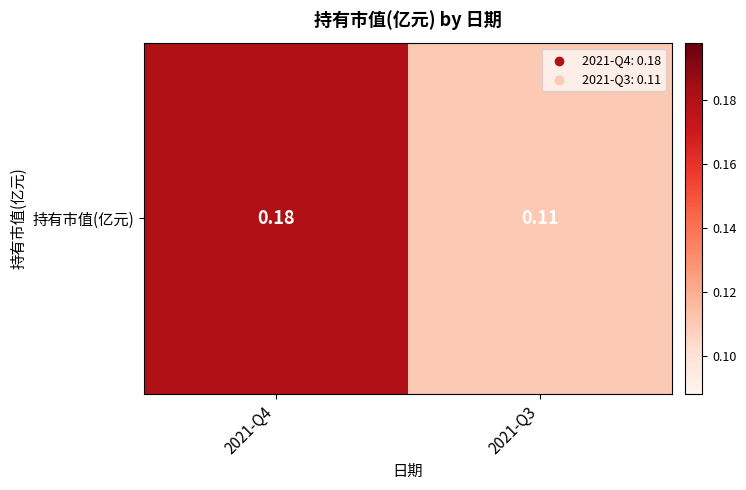

List the labels in order of value, smallest first.

2021-Q3, 2021-Q4